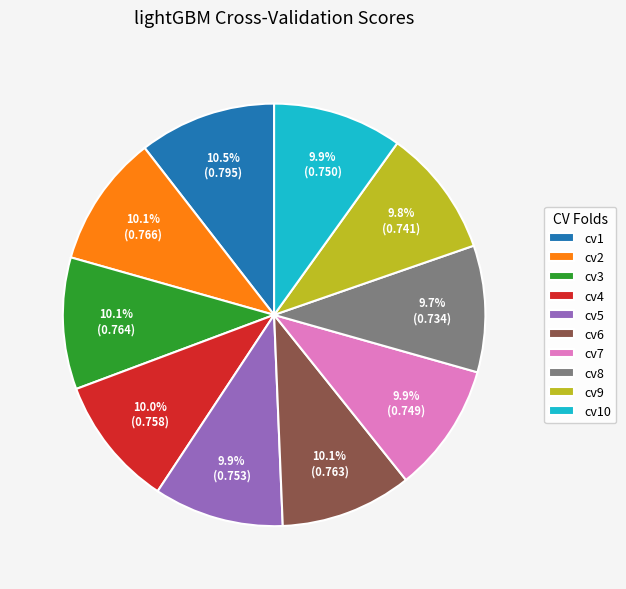

The cv3 slice represents 17% of the pie. True or false?

False